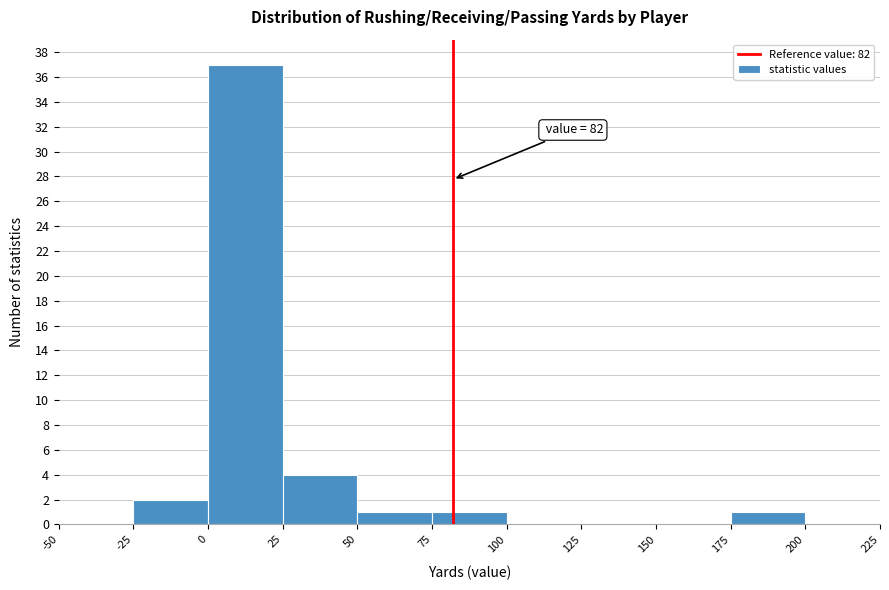

Which range on the x-axis has the tallest bar?

0 to 25